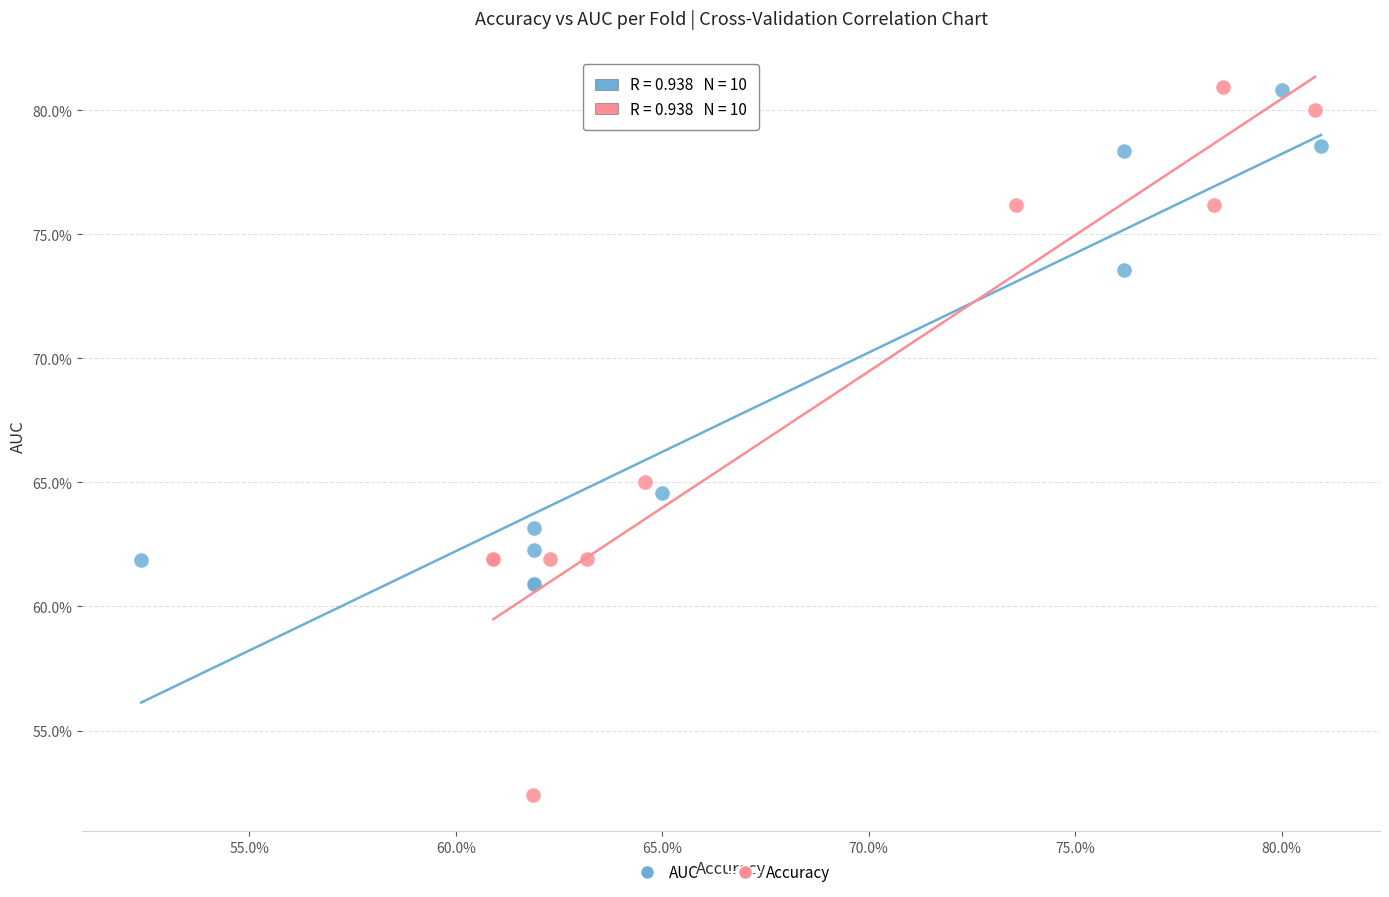

Which series has the largest Y range (max minus min)?

Accuracy